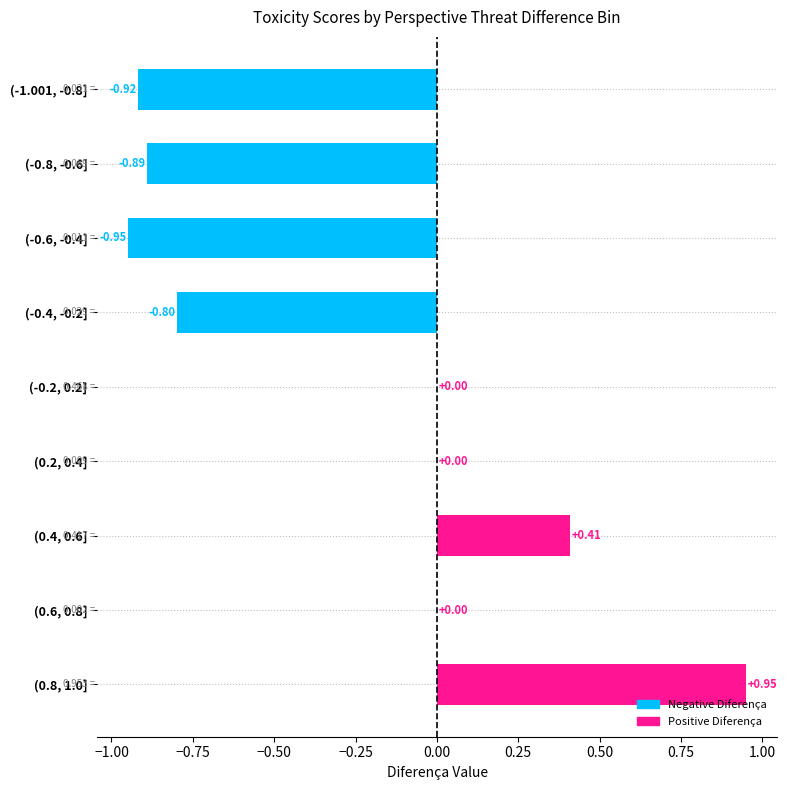

Are the bars horizontal?

Yes